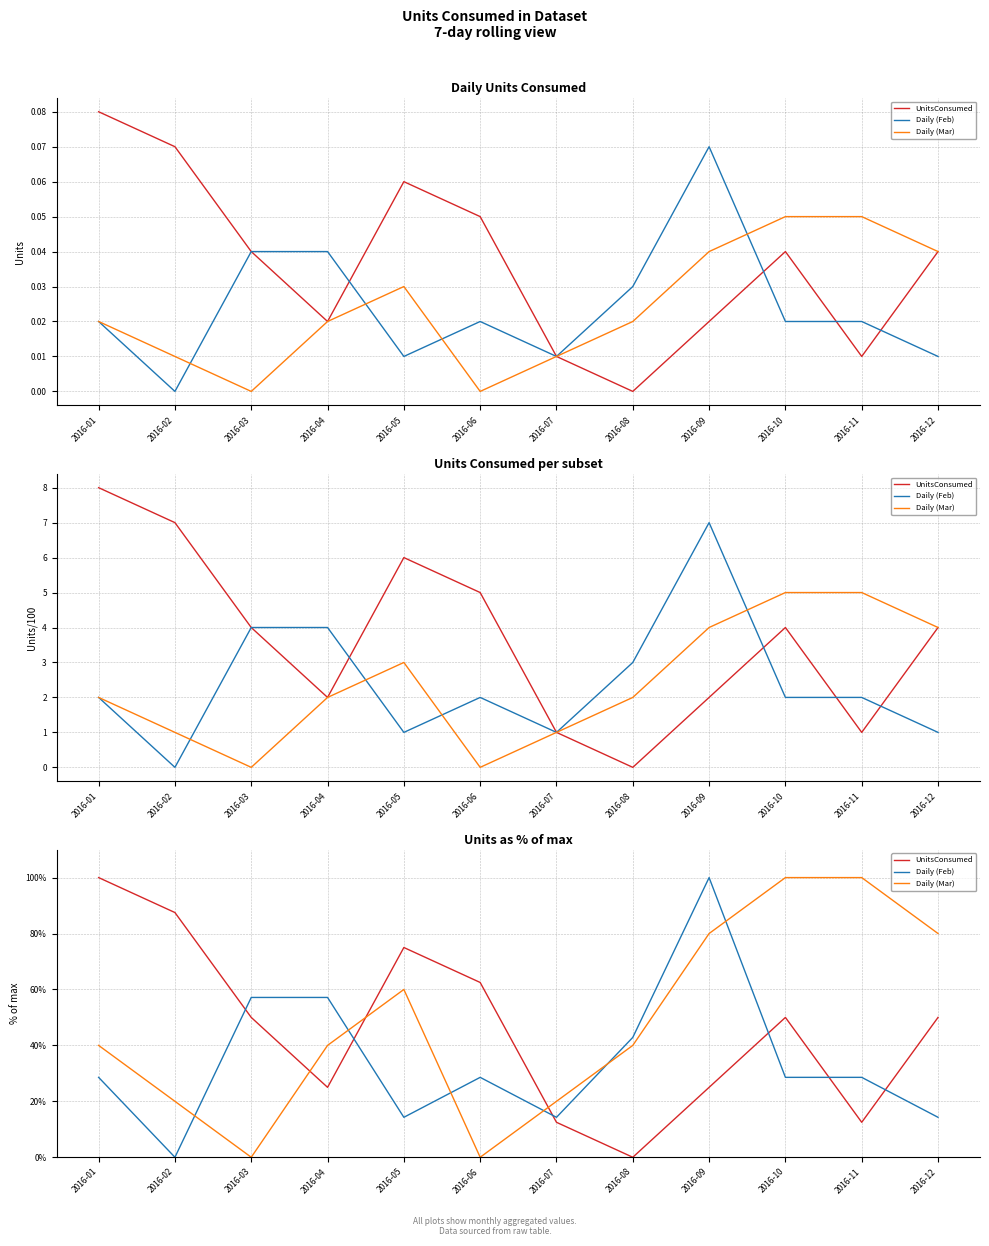

Where is the first local minimum for UnitsConsumed?

2016-04